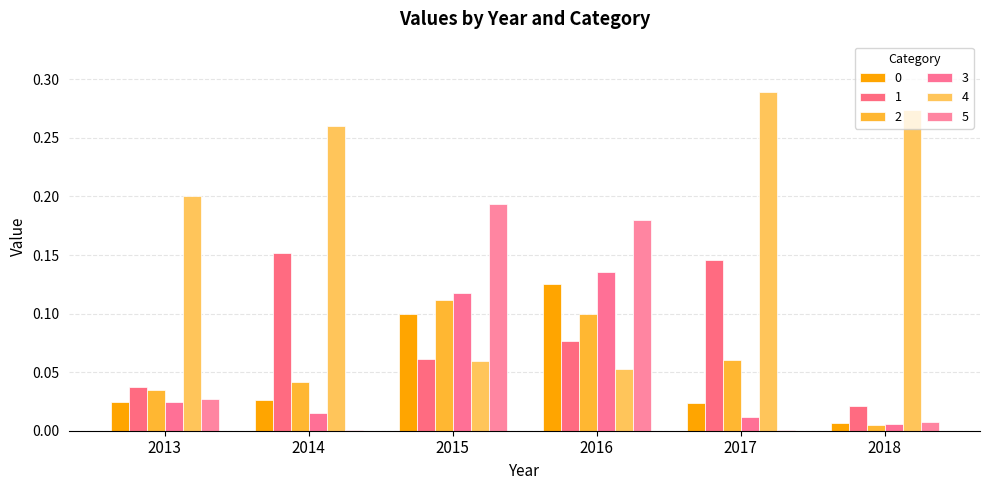

At which label is 5 closest to 0?

2017